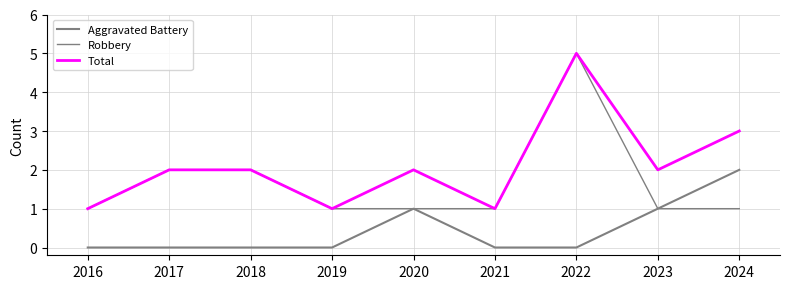

The value of Robbery at 2019 is 1. True or false?

False